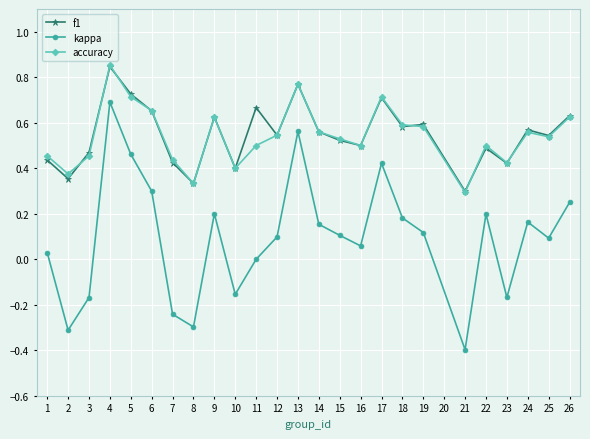

Which category has the highest value across all series?

4